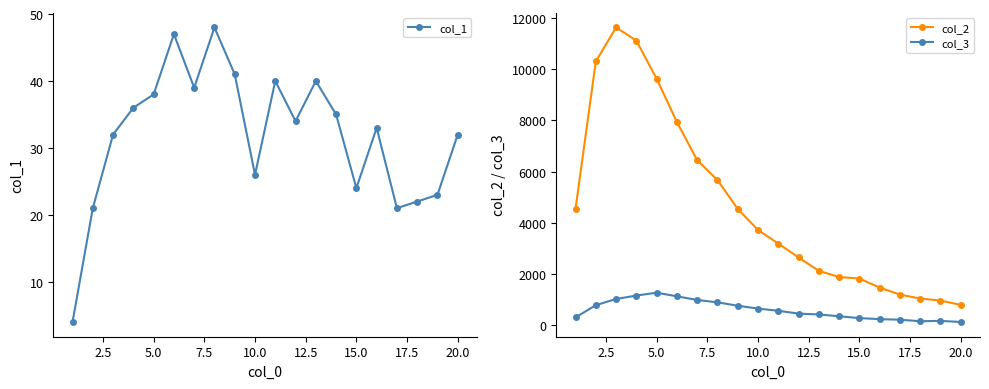

What is the sum of all col_3 values?

12066